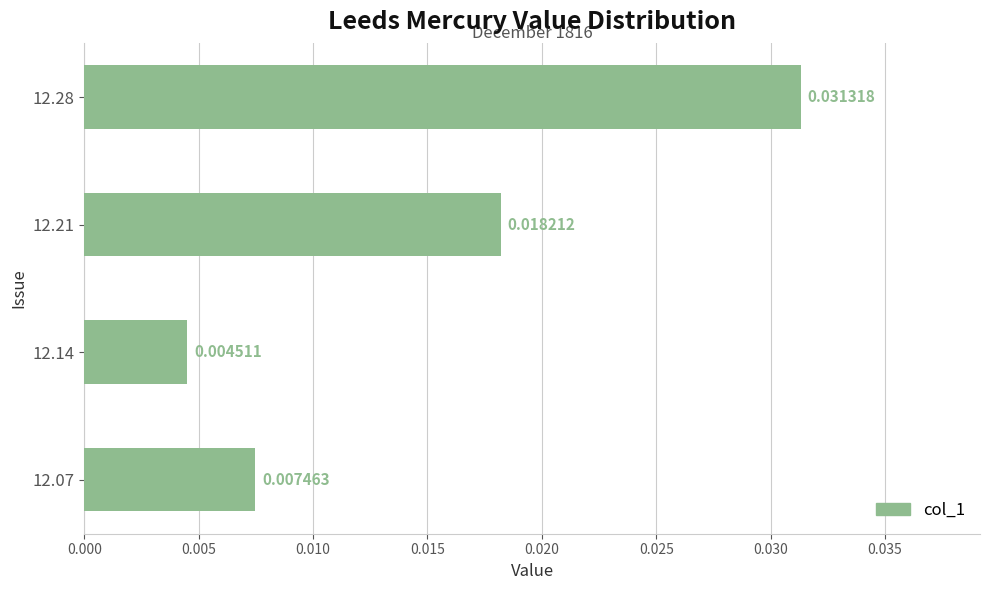

Rank the categories by value from highest to lowest.

12.28, 12.21, 12.07, 12.14